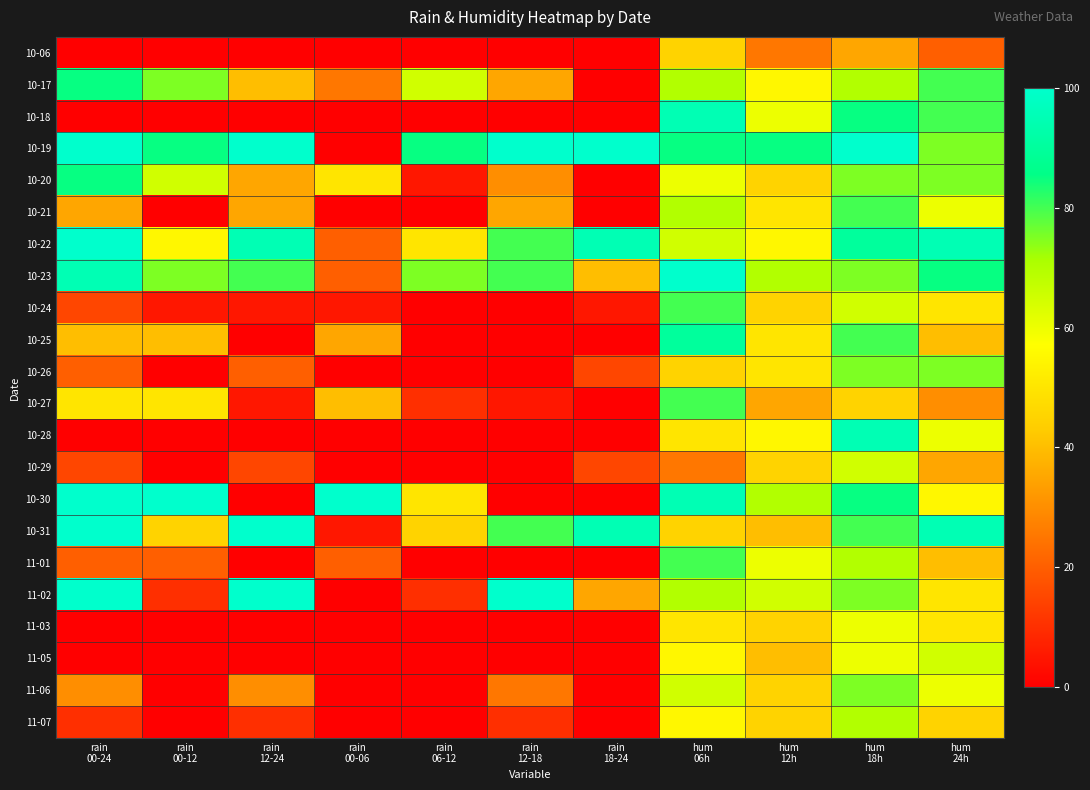

At which category is the sum across all series the highest?

hum
18h